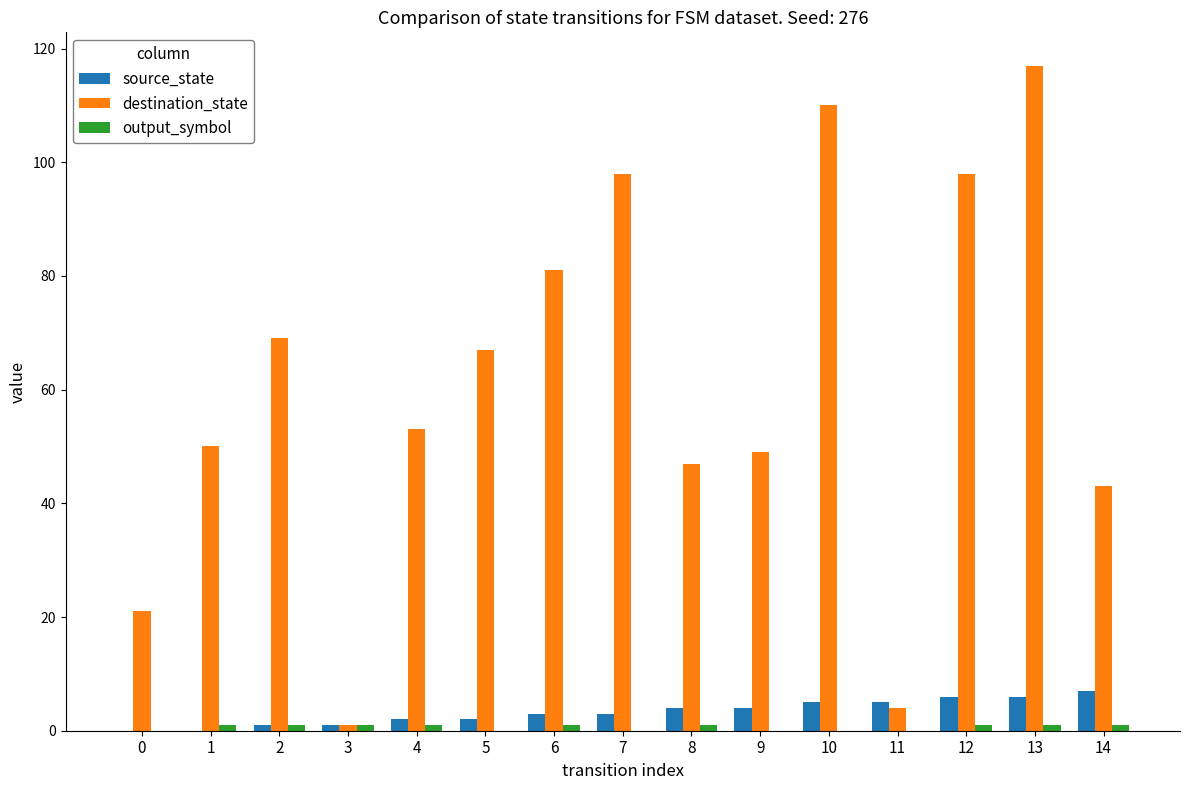

Which series has the widest spread of values?

destination_state